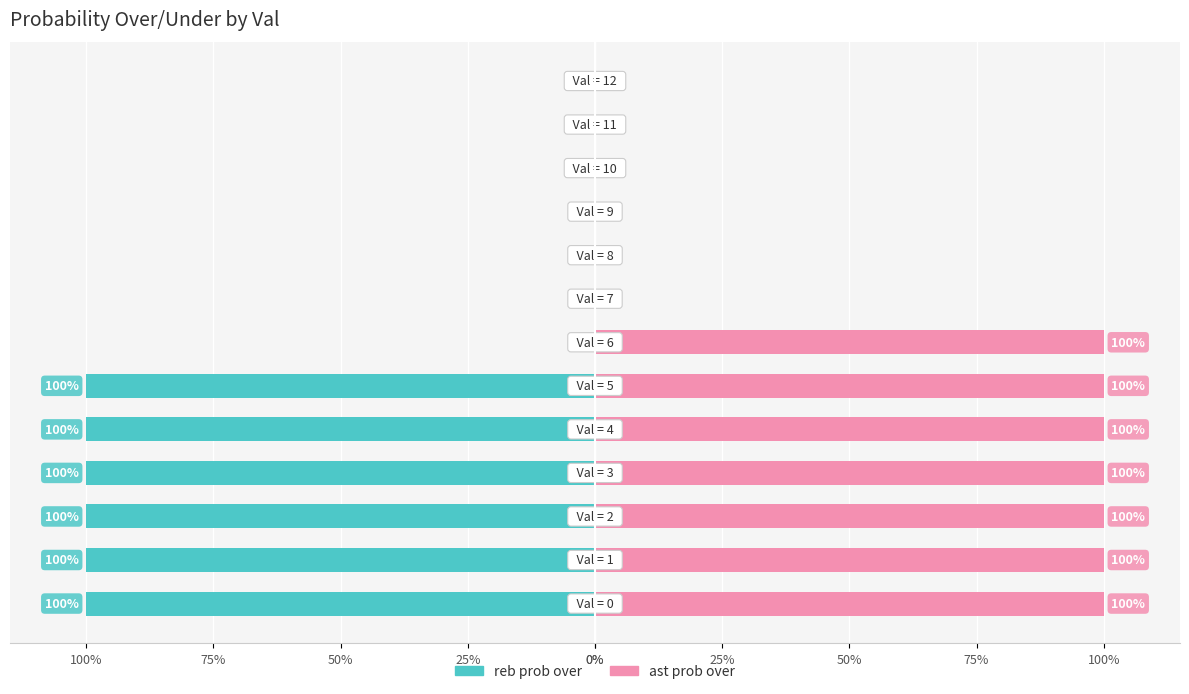

How many data points does each series have?

13